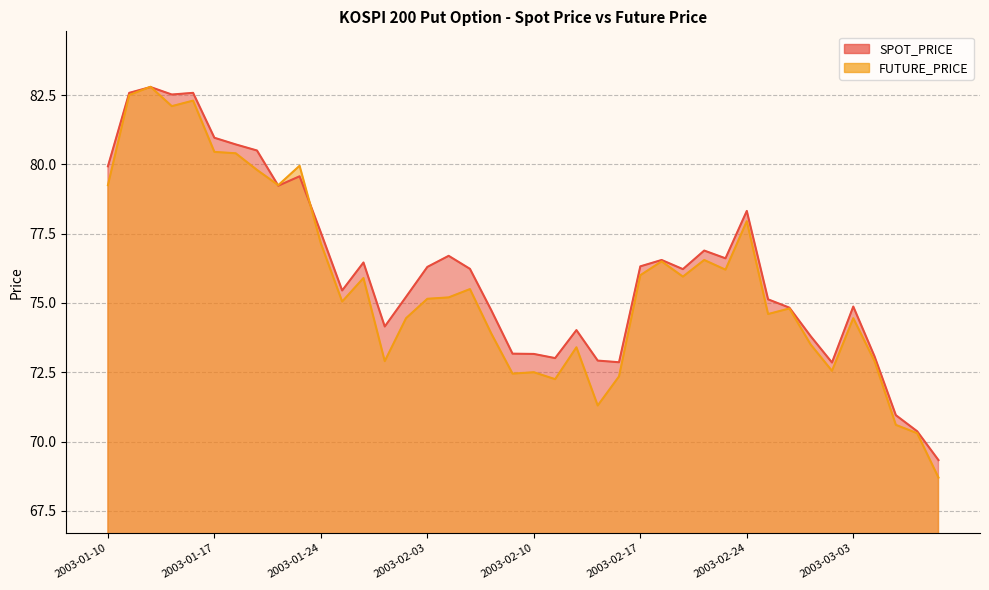

What is the sum of the FUTURE_PRICE values at 2003-02-11 and 2003-03-05?

142.8